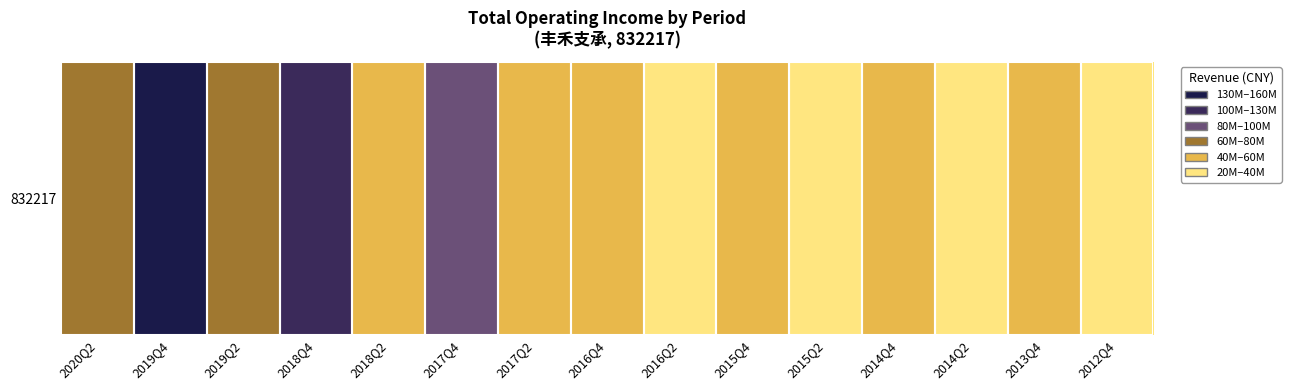

What is the approximate value at 2015Q4?

42878396.5